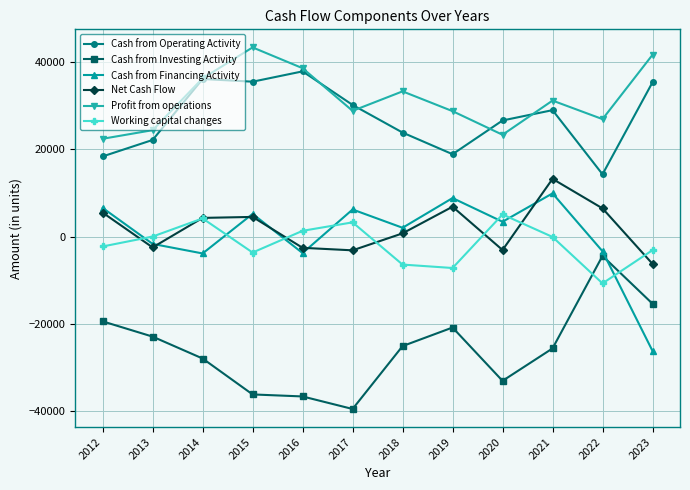

True or false: Profit from operations and Cash from Financing Activity cross at least once.

False